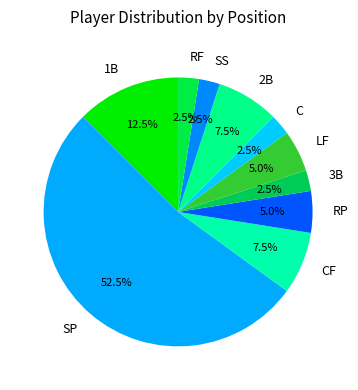

The RP slice represents 5% of the pie. True or false?

True